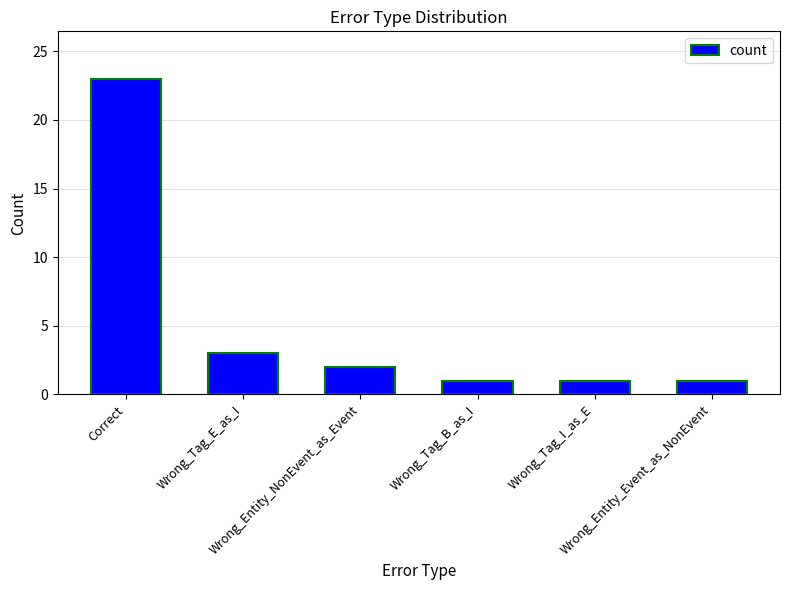

What is the change in value from Correct to Wrong_Entity_NonEvent_as_Event?

-21